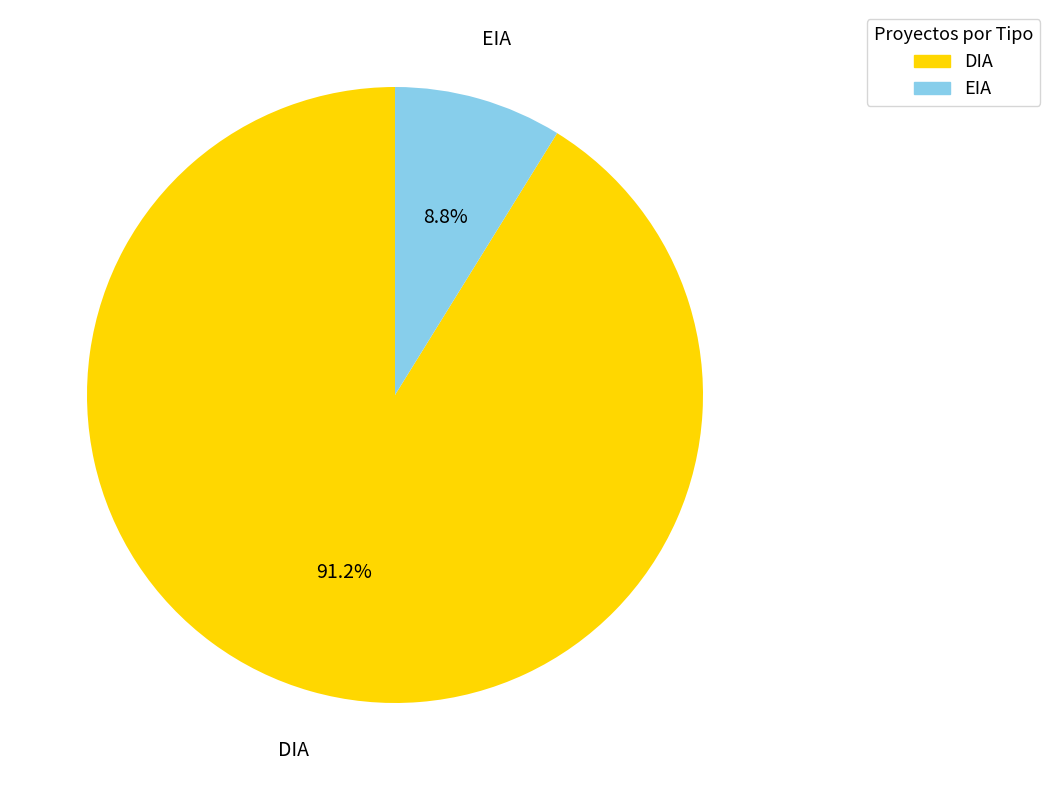

What percentage is the EIA slice, to the nearest percent?

9%